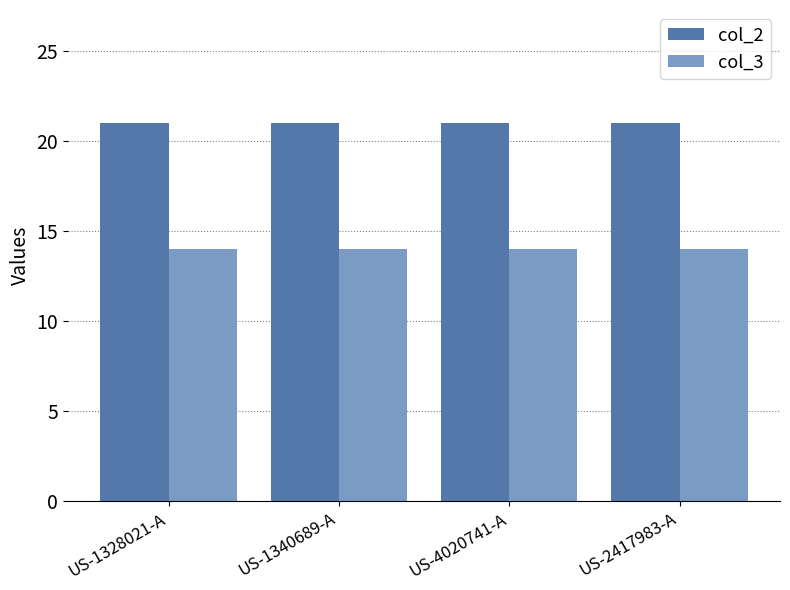

What is the label of the 2nd bar from the right?

US-4020741-A